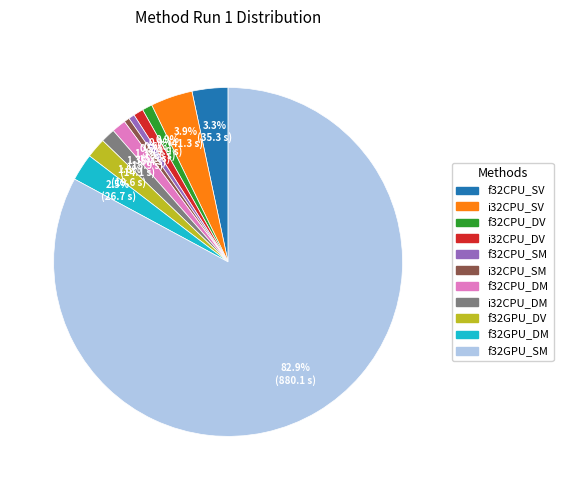

To the nearest percent, what portion does f32GPU_SM represent?

83%